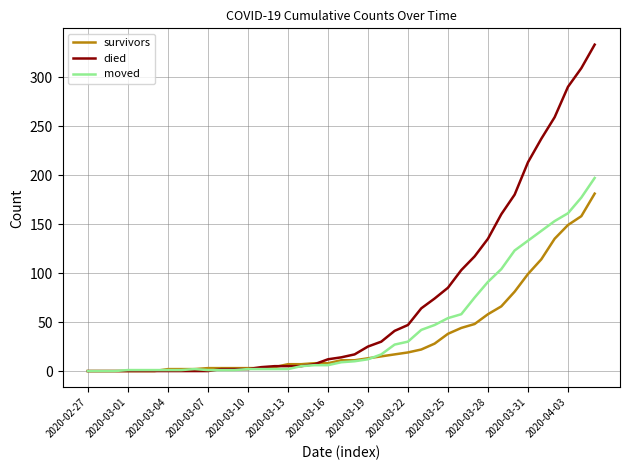

Count the number of categories in the chart.

39